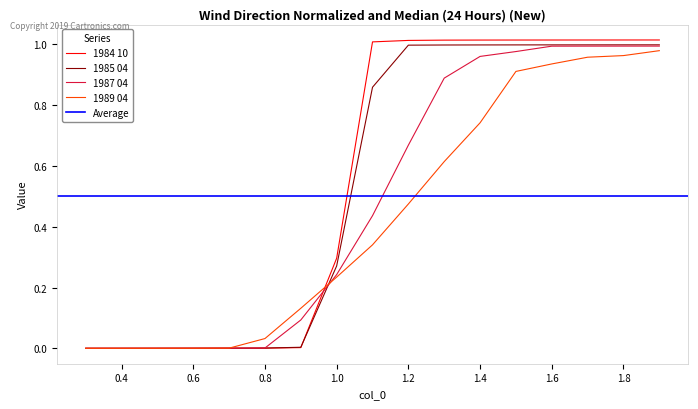

The value of 1984 10 at 0.7 is 0.0. True or false?

False